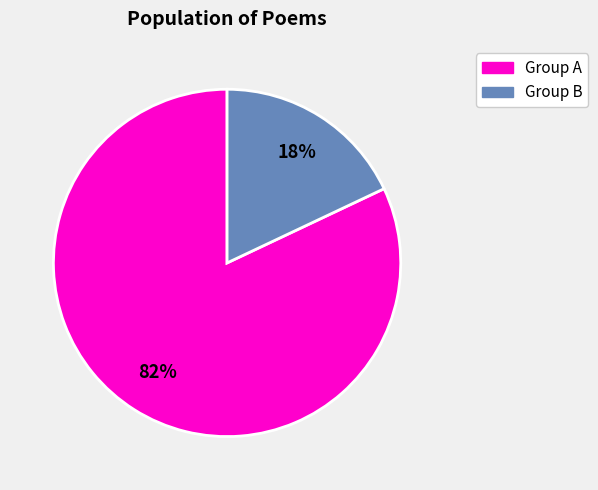

Count the number of slices in the pie.

2